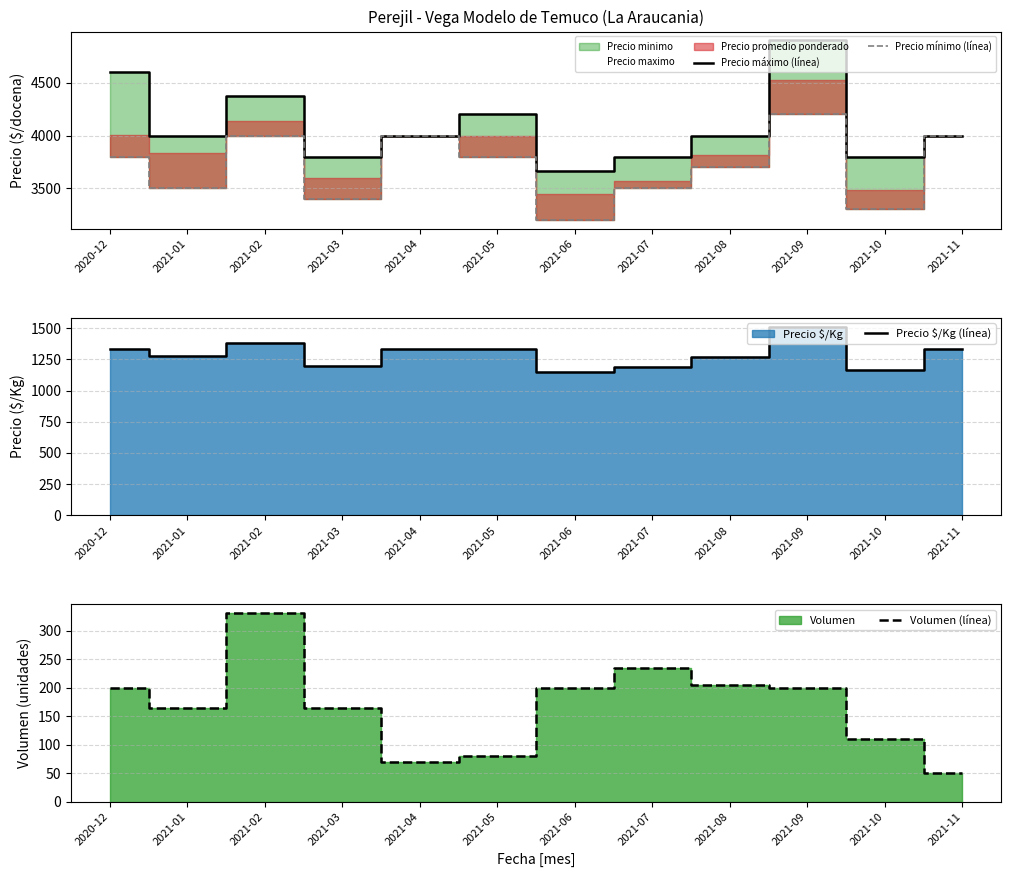

True or false: Precio mínimo (línea) and Volumen (línea) intersect in this chart.

False